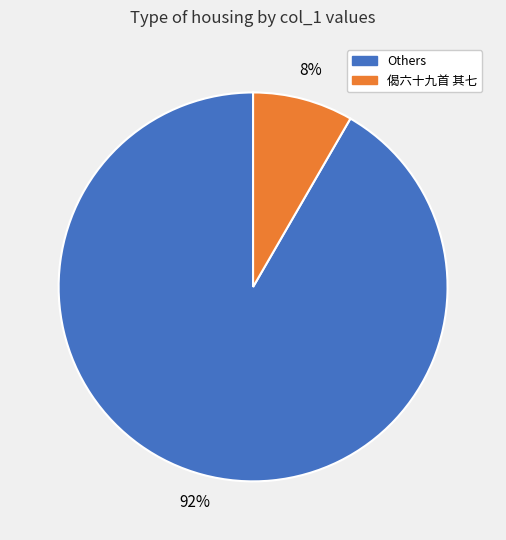

To the nearest percent, what is the average slice percentage?

50%